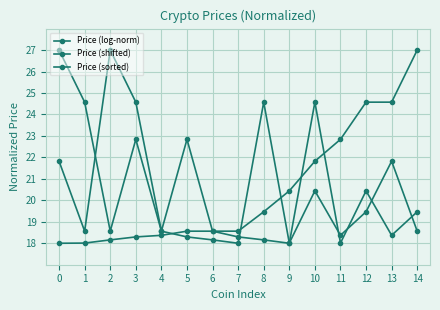

At which category does Price (log-norm) reach its first local valley?

2